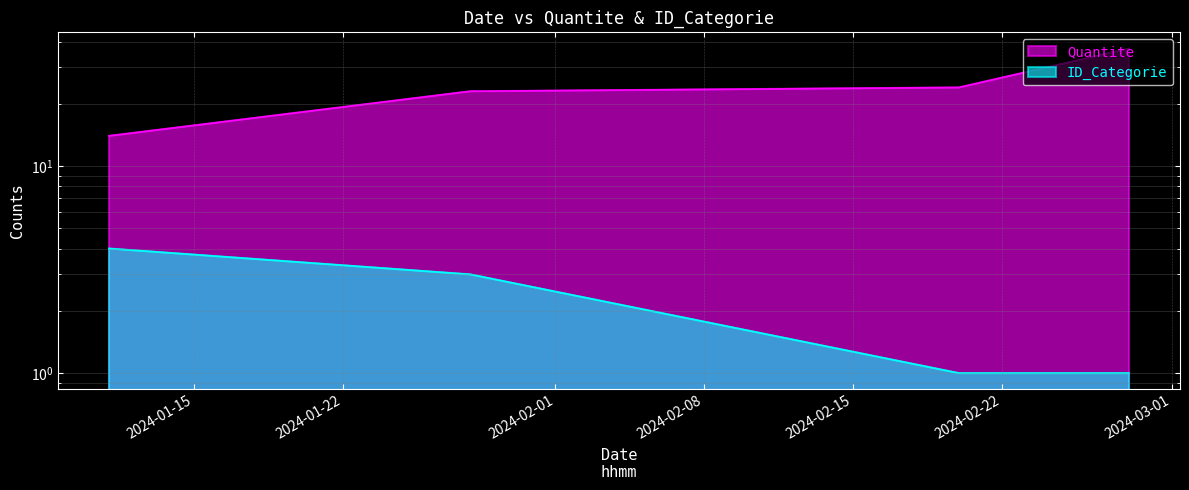

The ID_Categorie series shows 1 at 2024-02-28. True or false?

True